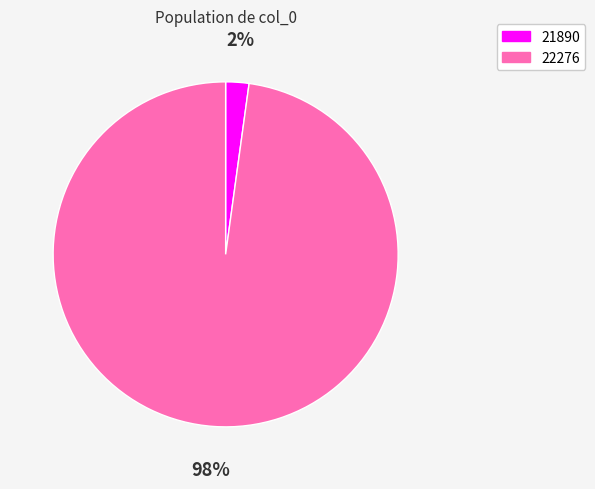

To the nearest percent, what percentage of the pie is 21890?

2%